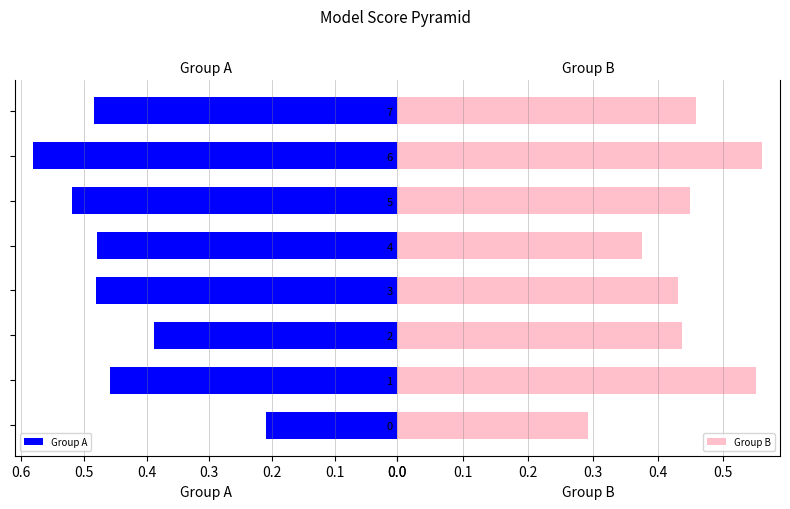

Count the Group A values in the range 0 to 1.

8